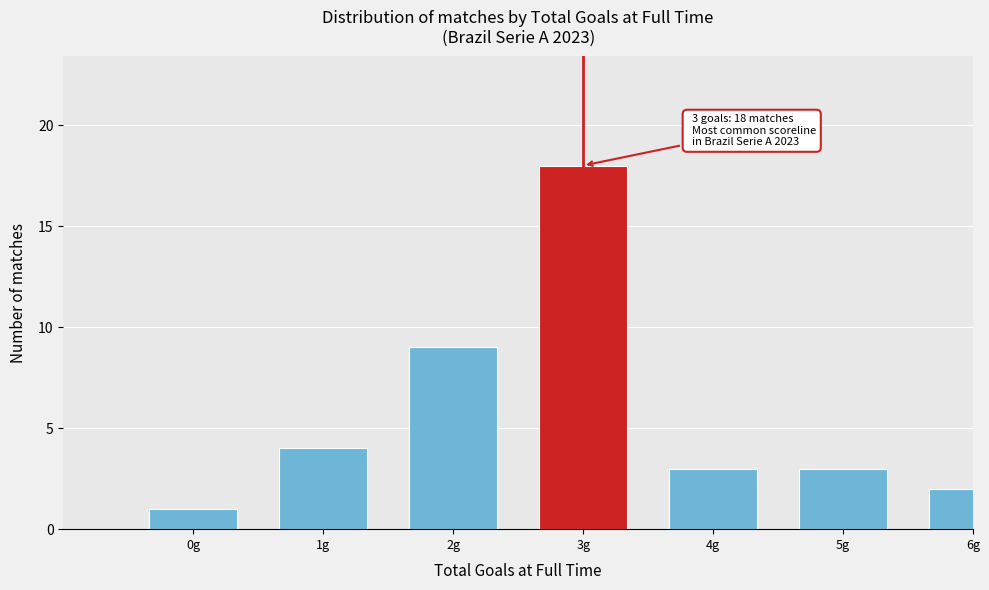

Reading left to right, transcribe all the data shown in this chart.

1	4	9	18	3	3	2